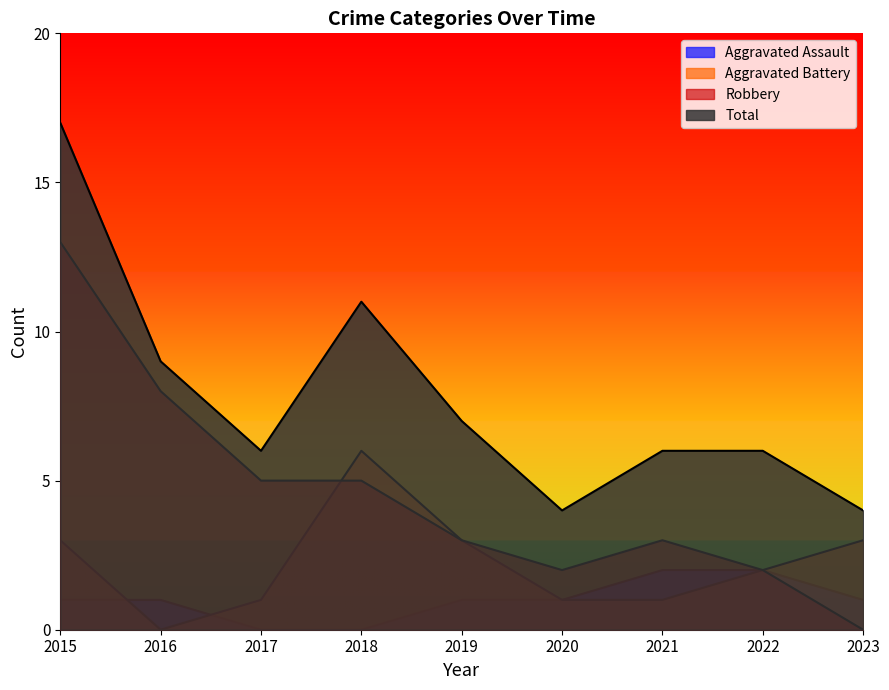

List the series in order of their overall mean, lowest first.

Aggravated Assault, Aggravated Battery, Robbery, Total